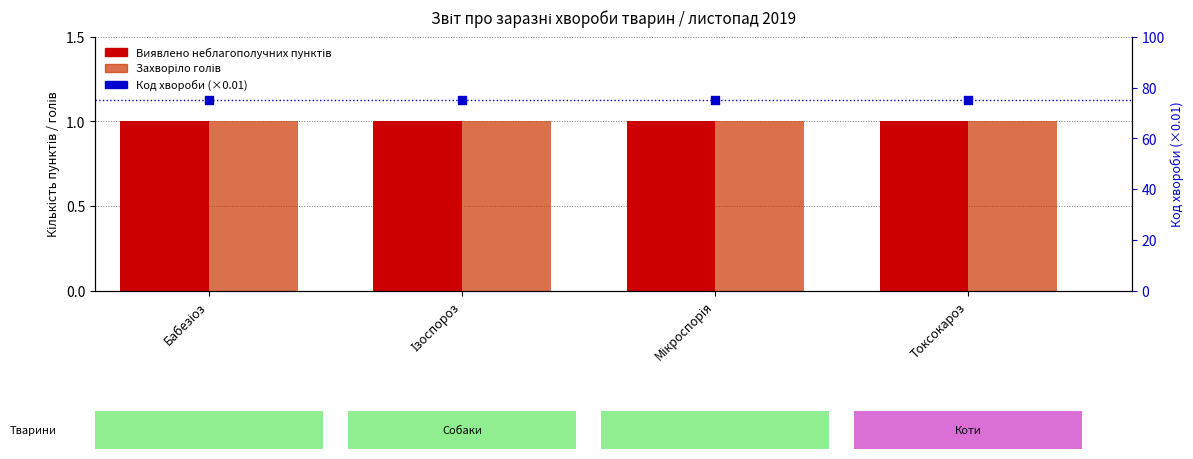

At how many categories does at least one series exceed 55?

4